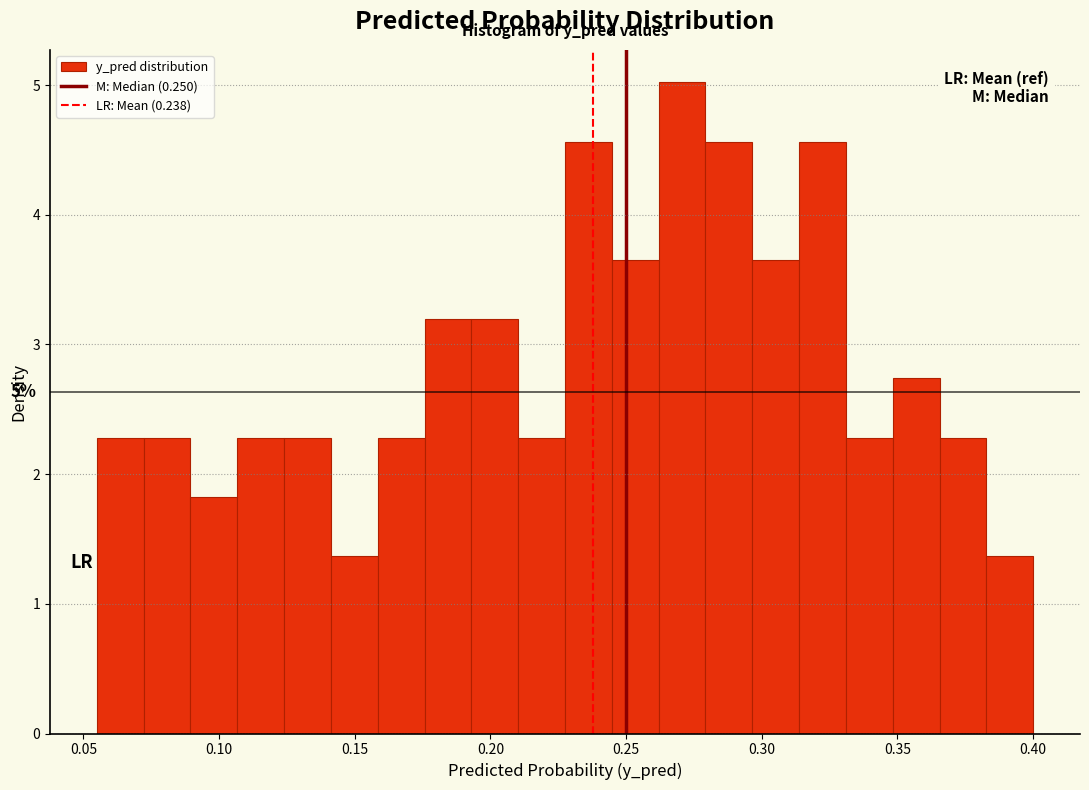

Read against the x-axis, roughly where is the centre of the tallest bar?

0.270